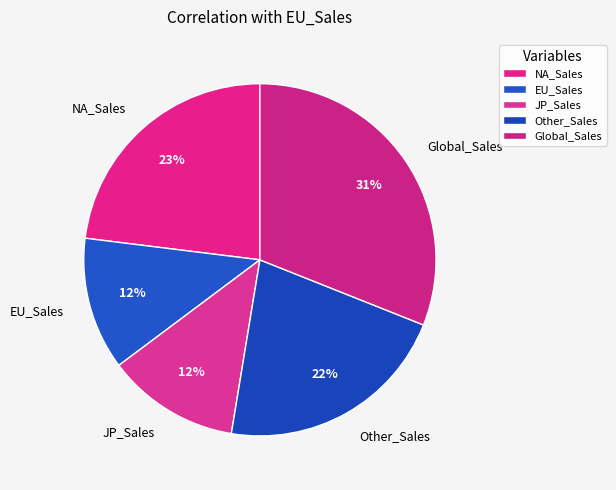

How many slices are in this pie chart?

5